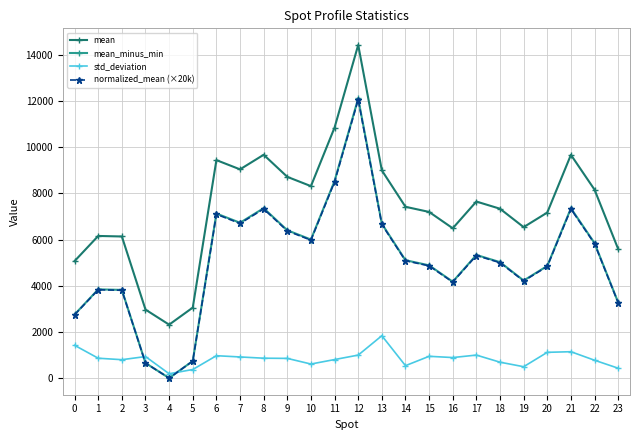

Which series has the largest total across all categories?

mean